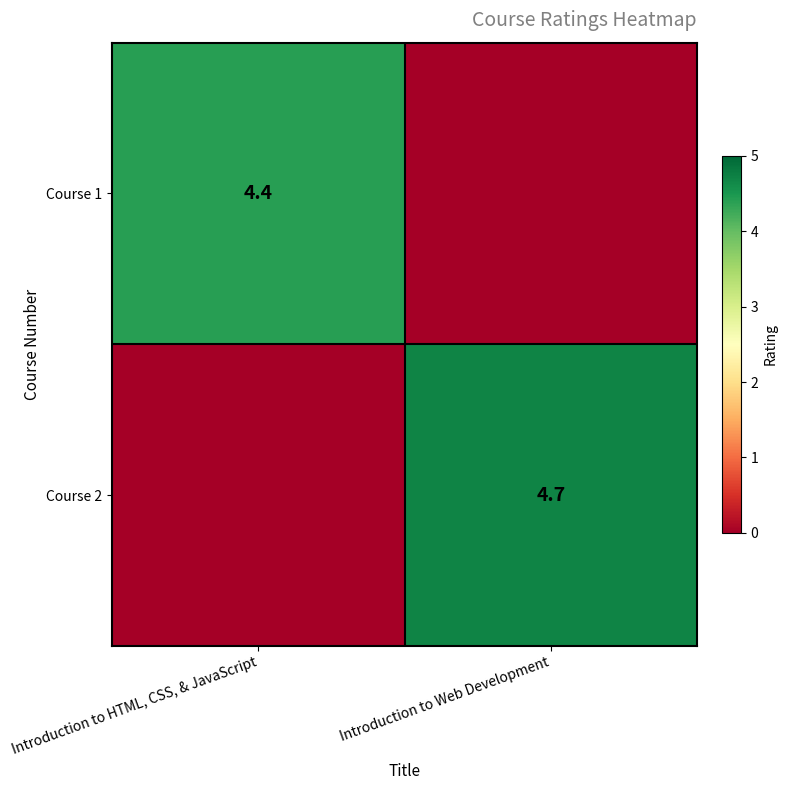

True or false: Course 1 has a value of 6.6 at Introduction to HTML, CSS, & JavaScript.

False